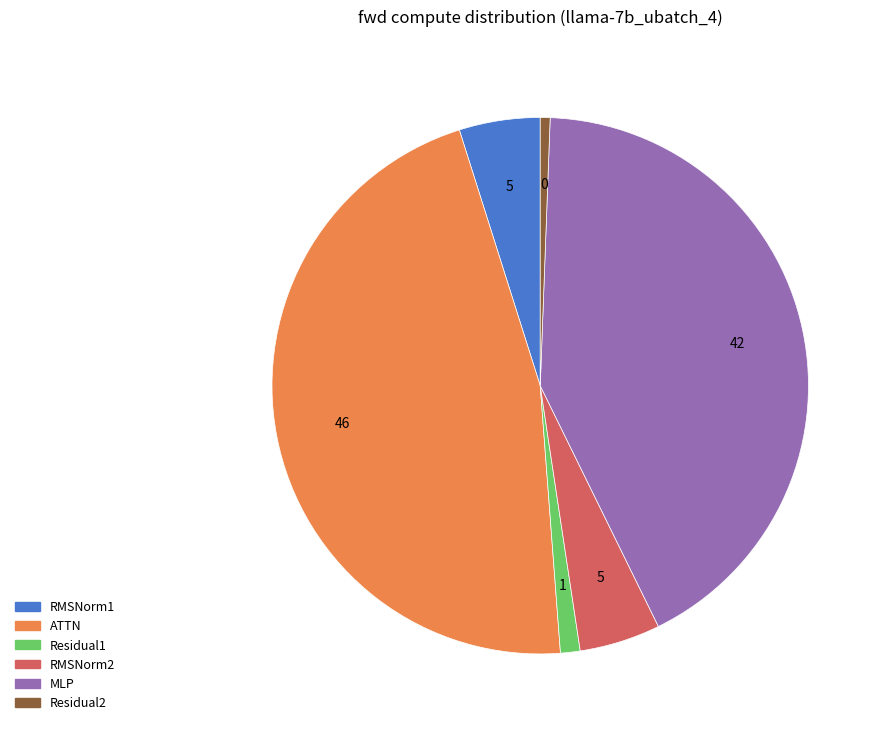

What is the ratio of the value at RMSNorm1 to the value at ATTN?

0.1